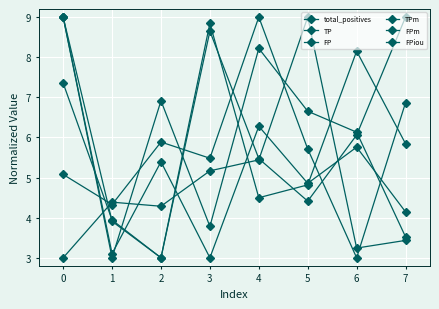

What is the difference between the TPm values at 3 and 0?

0.2